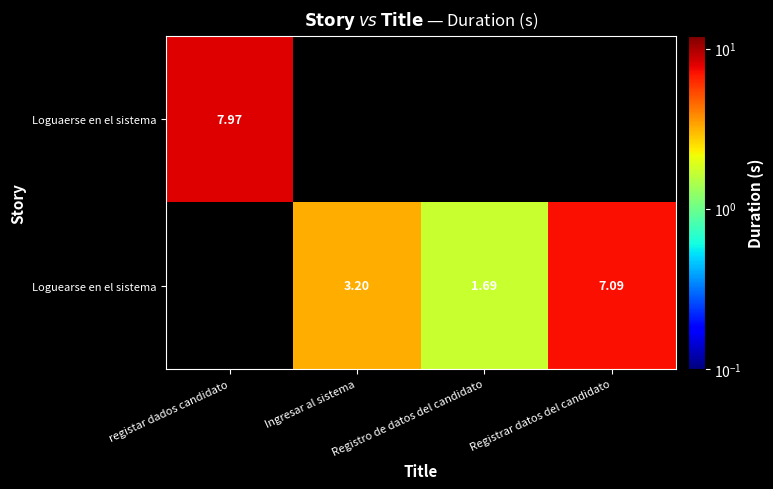

Is the value of Loguaerse en el sistema at registar dados candidato greater than the value of Loguearse en el sistema at Ingresar al sistema?

Yes